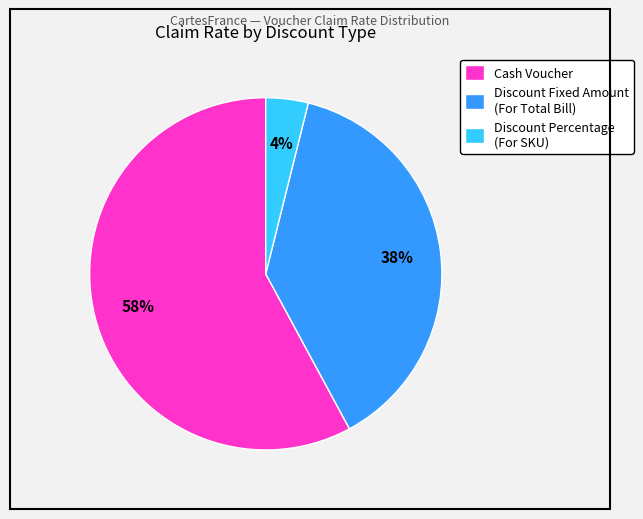

To the nearest percent, what portion does Discount Percentage (For SKU) represent?

4%